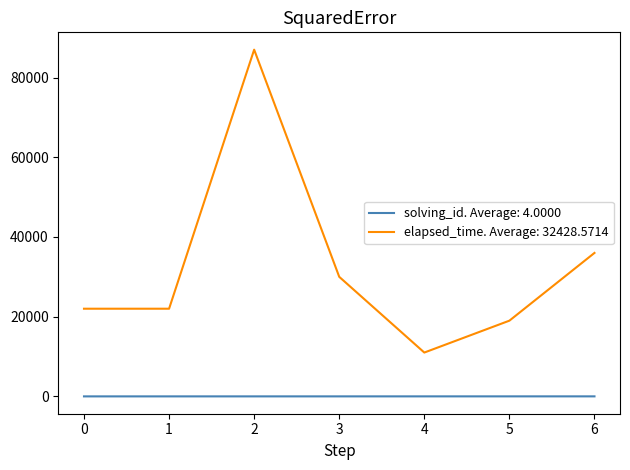

Which category has the highest value across all series?

2